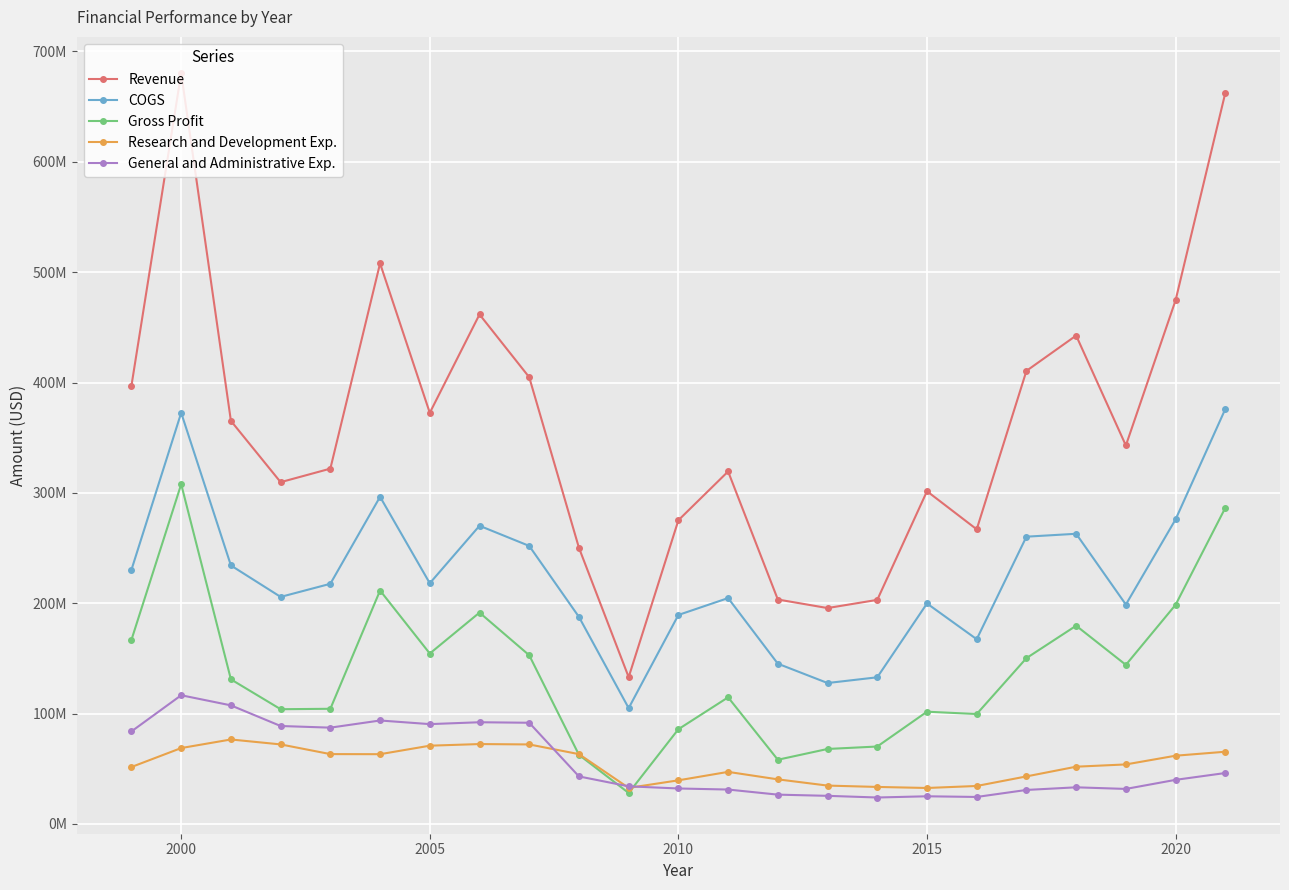

After their last crossing, which series has the higher values: Gross Profit or General and Administrative Exp.?

Gross Profit